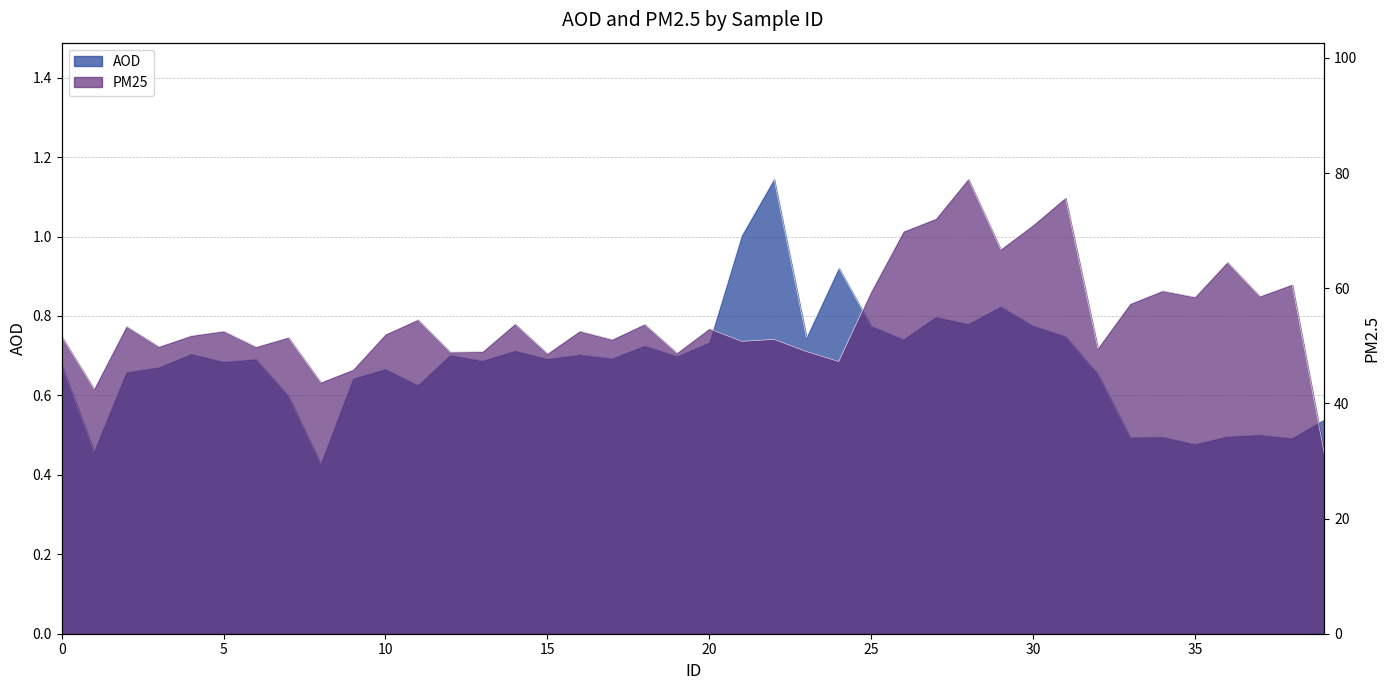

Where is the first local maximum for PM25?

2